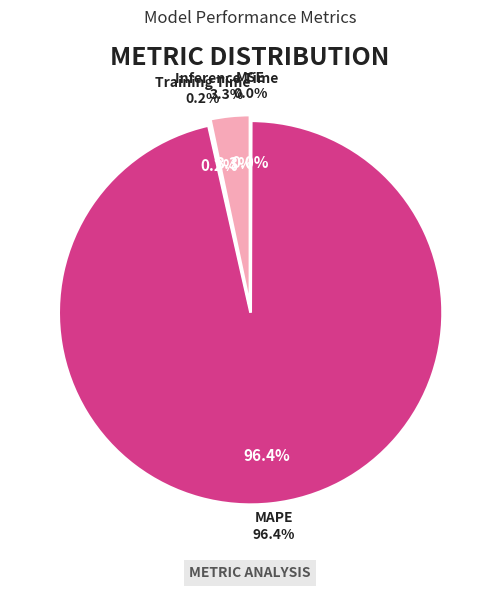

How many segments does this pie chart have?

4